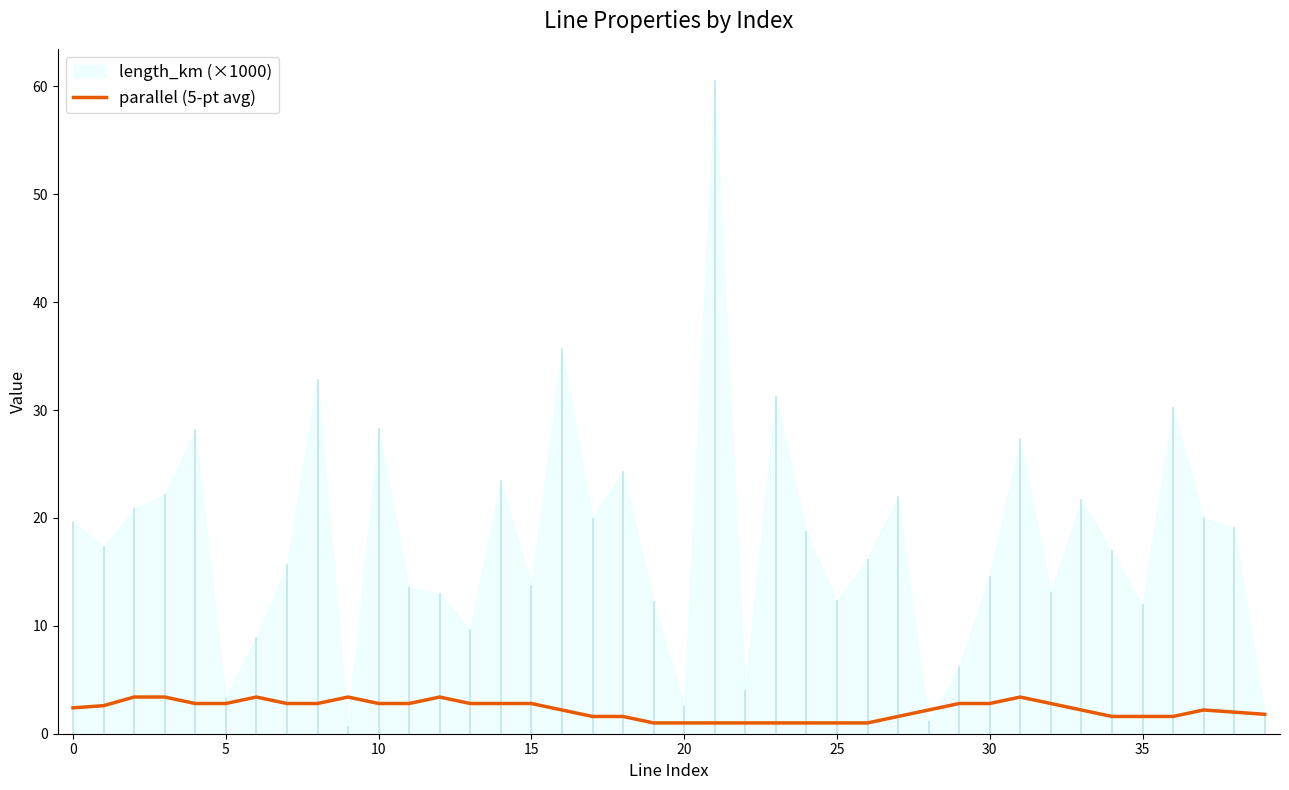

Is it true that the value at 18 is 1.6?

True